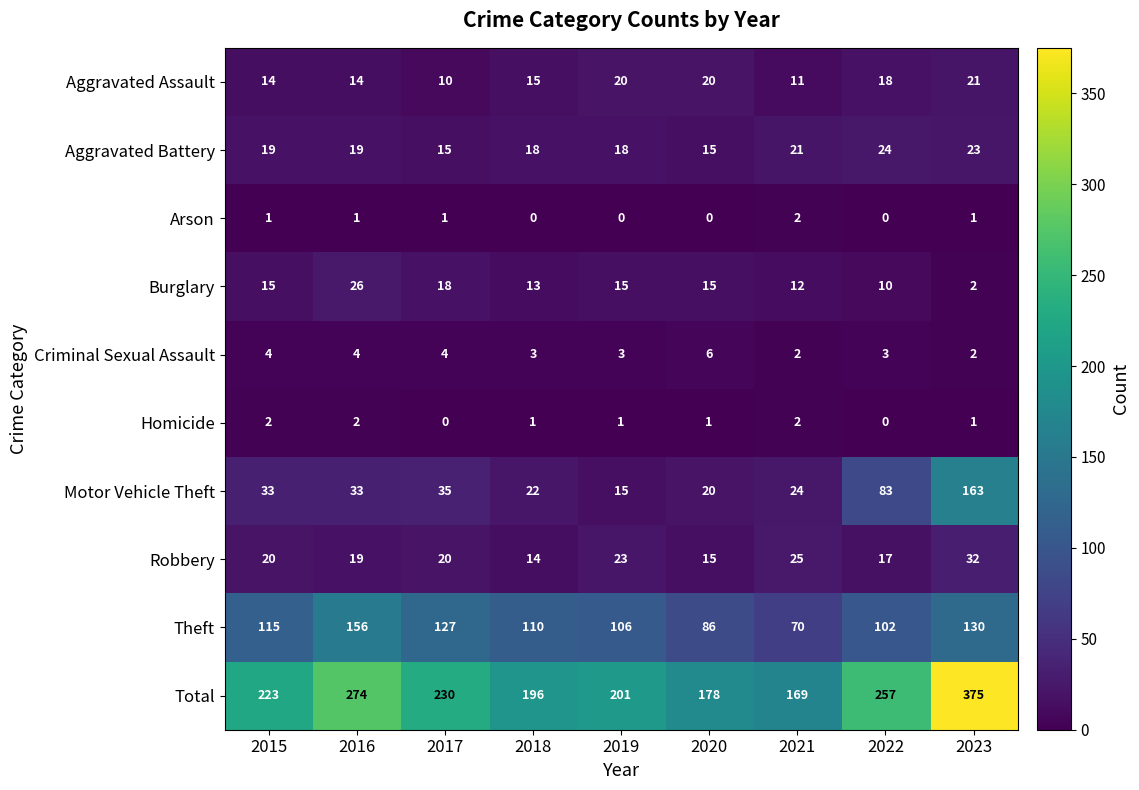

At which label does Theft reach its minimum?

2021